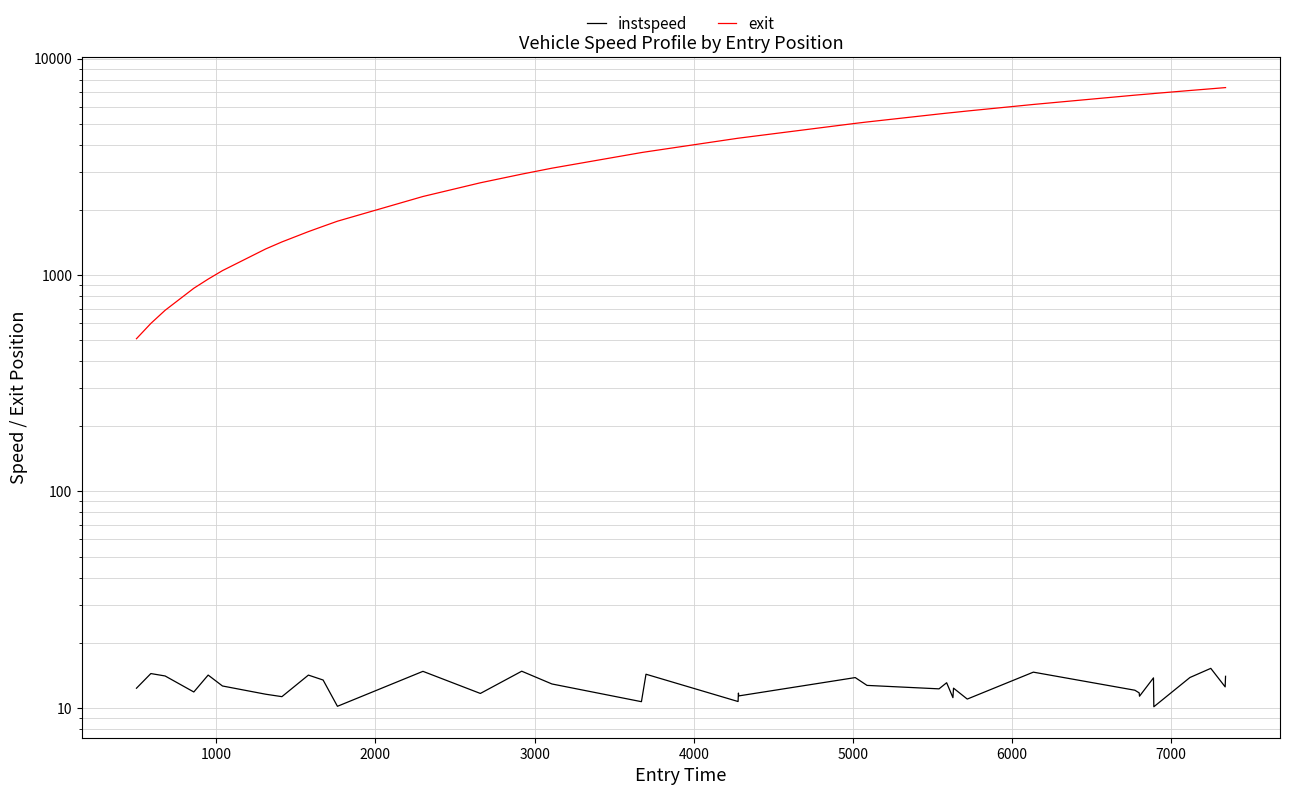

Does the chart display data point markers on the line(s)?

No